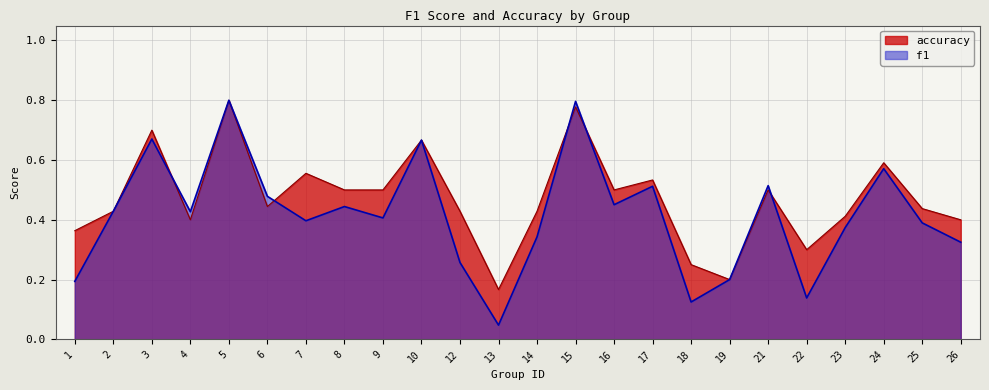

At which label is f1 closest to 0?

13